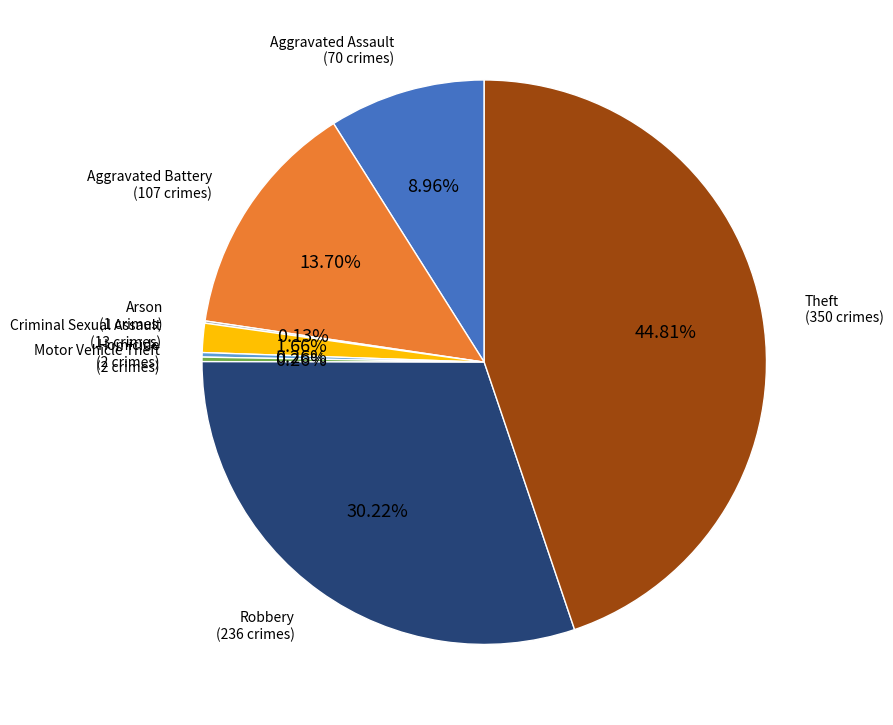

Is there a majority slice in this chart?

No